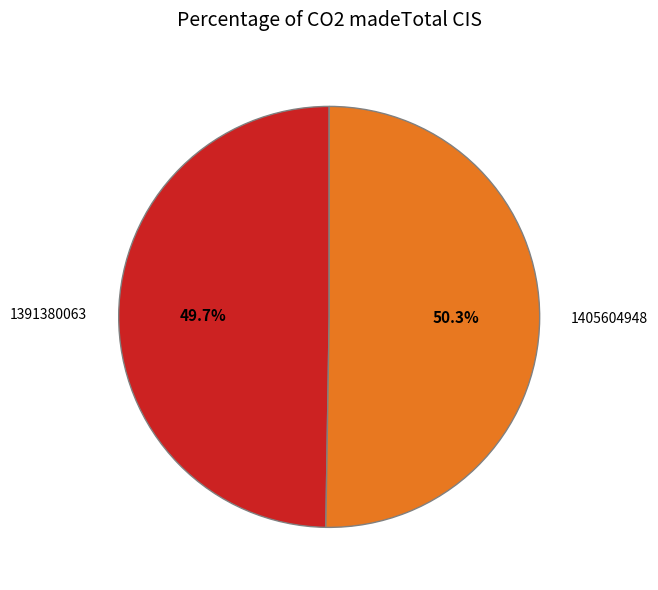

How many slices are in this pie chart?

2